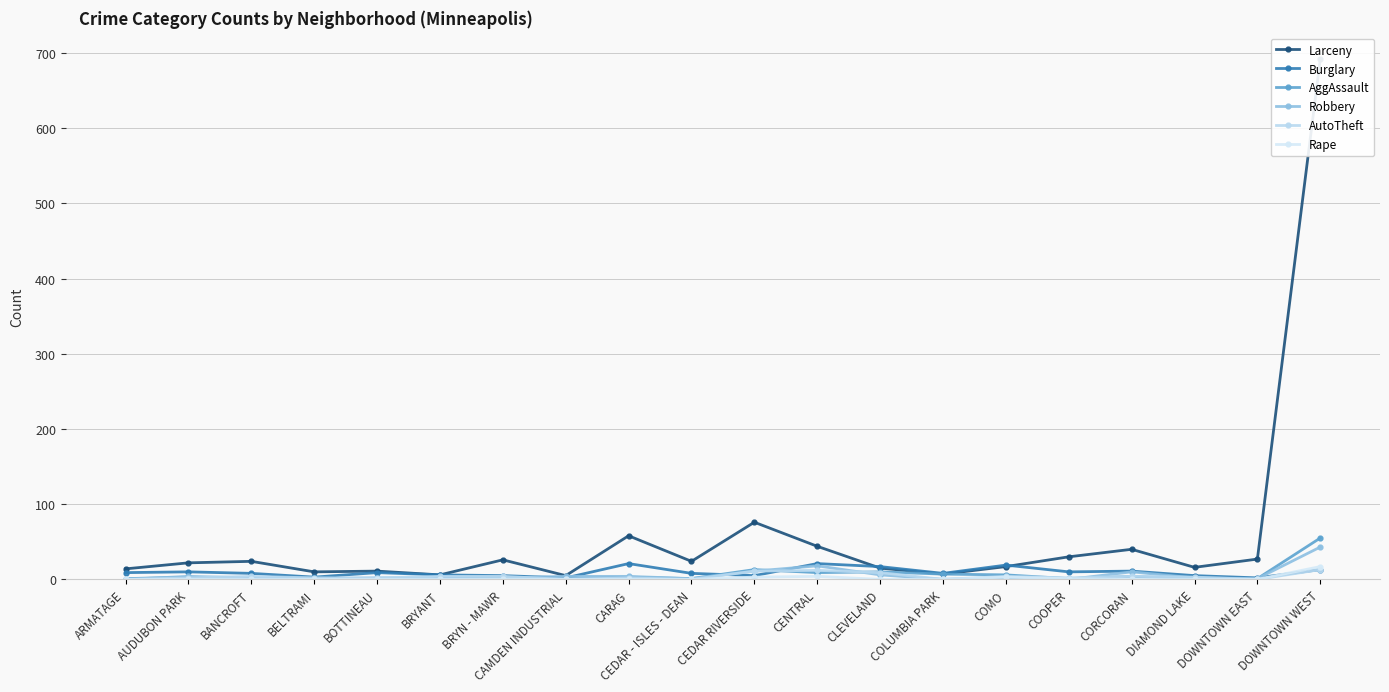

Which series has the largest total across all categories?

Larceny